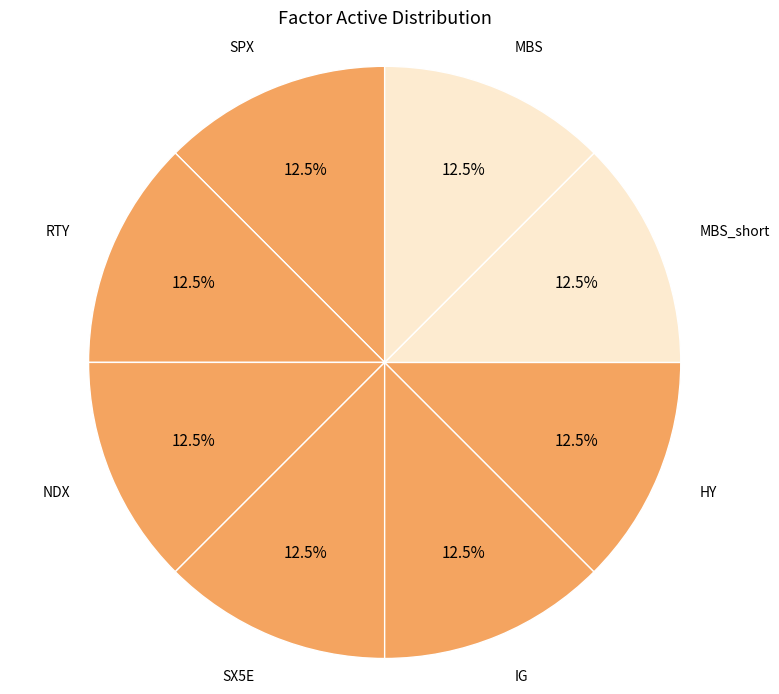

To the nearest percent, what is the average slice percentage?

12%